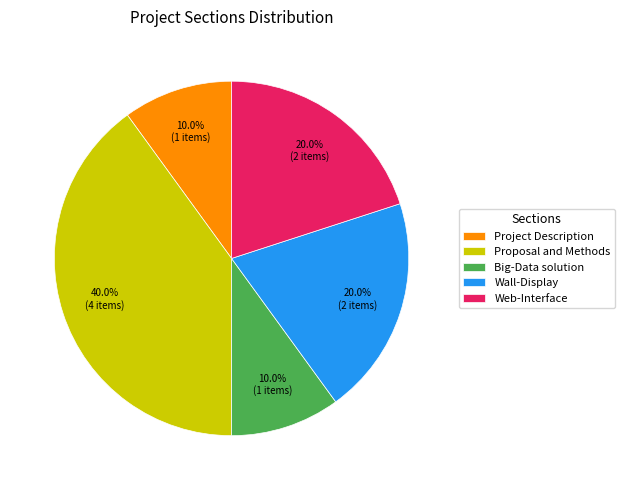

Is Wall-Display the majority of the pie?

No